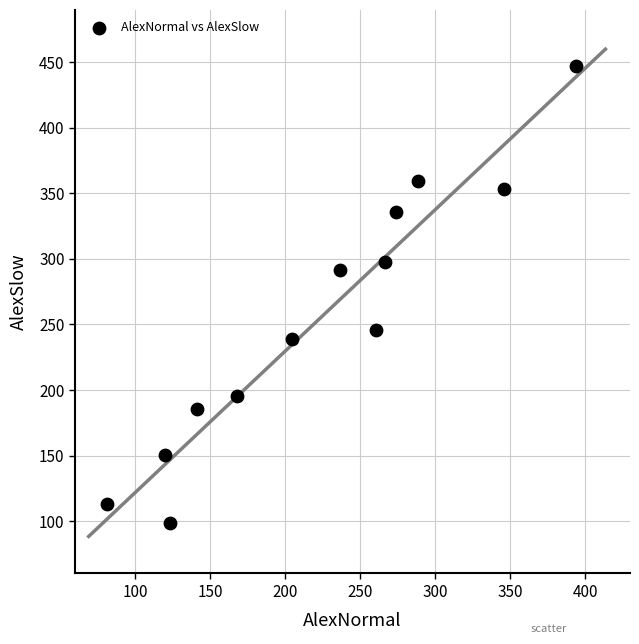

What is the range of X values (max minus min)?

312.6